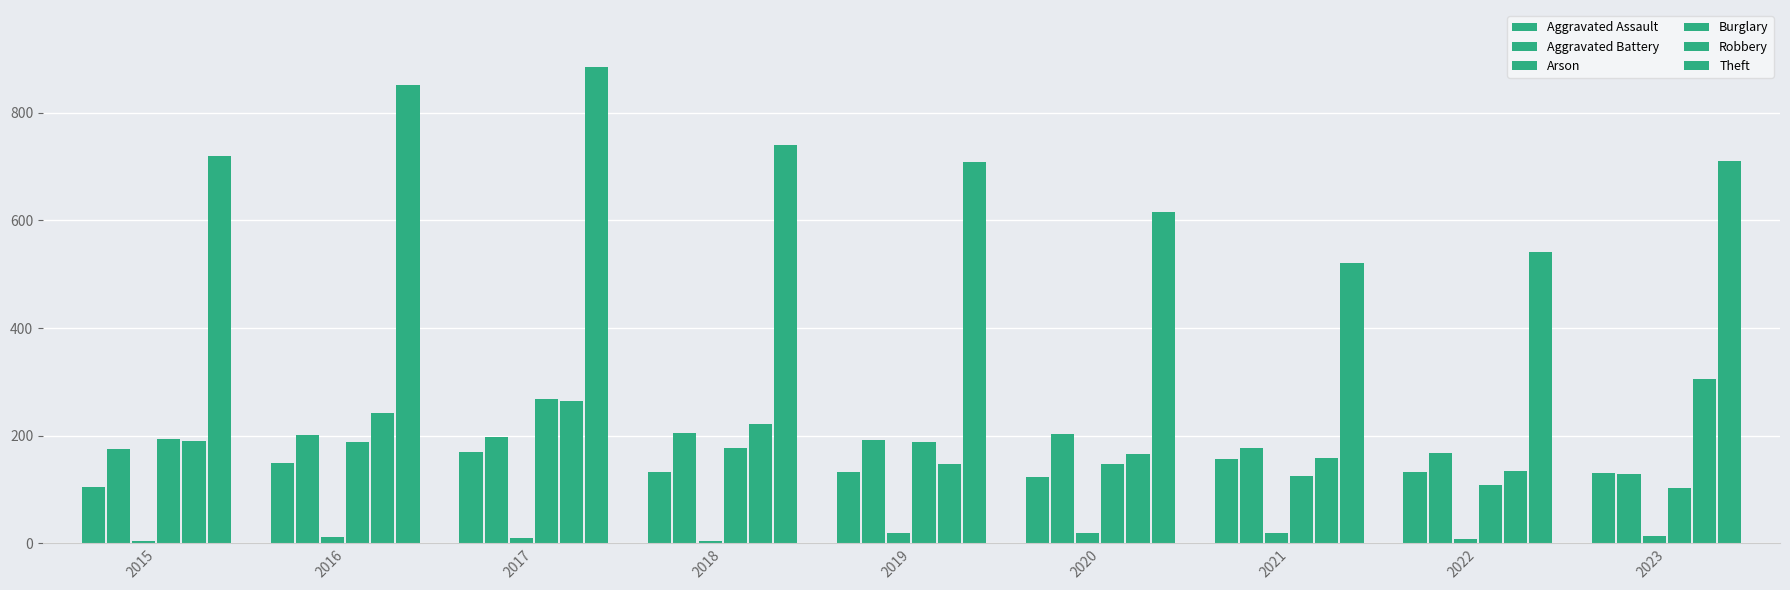

At which label does Robbery reach its minimum?

2022